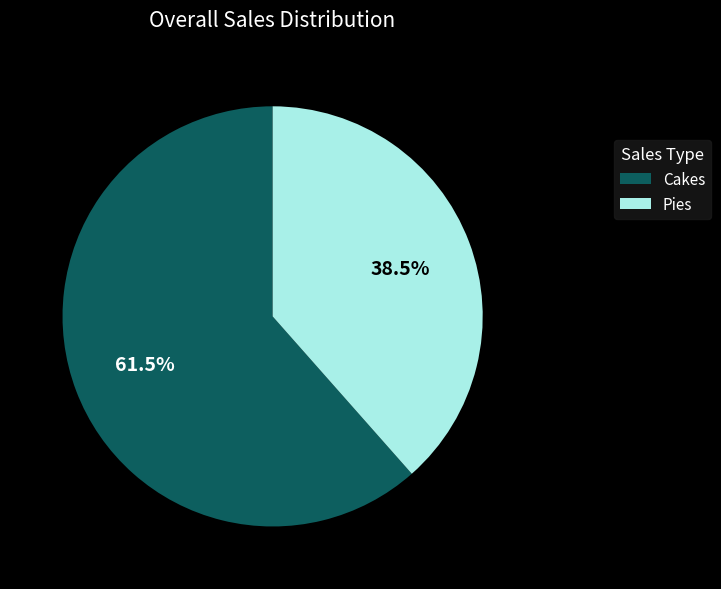

To the nearest percent, what is the difference between the largest and smallest slice percentages?

23%